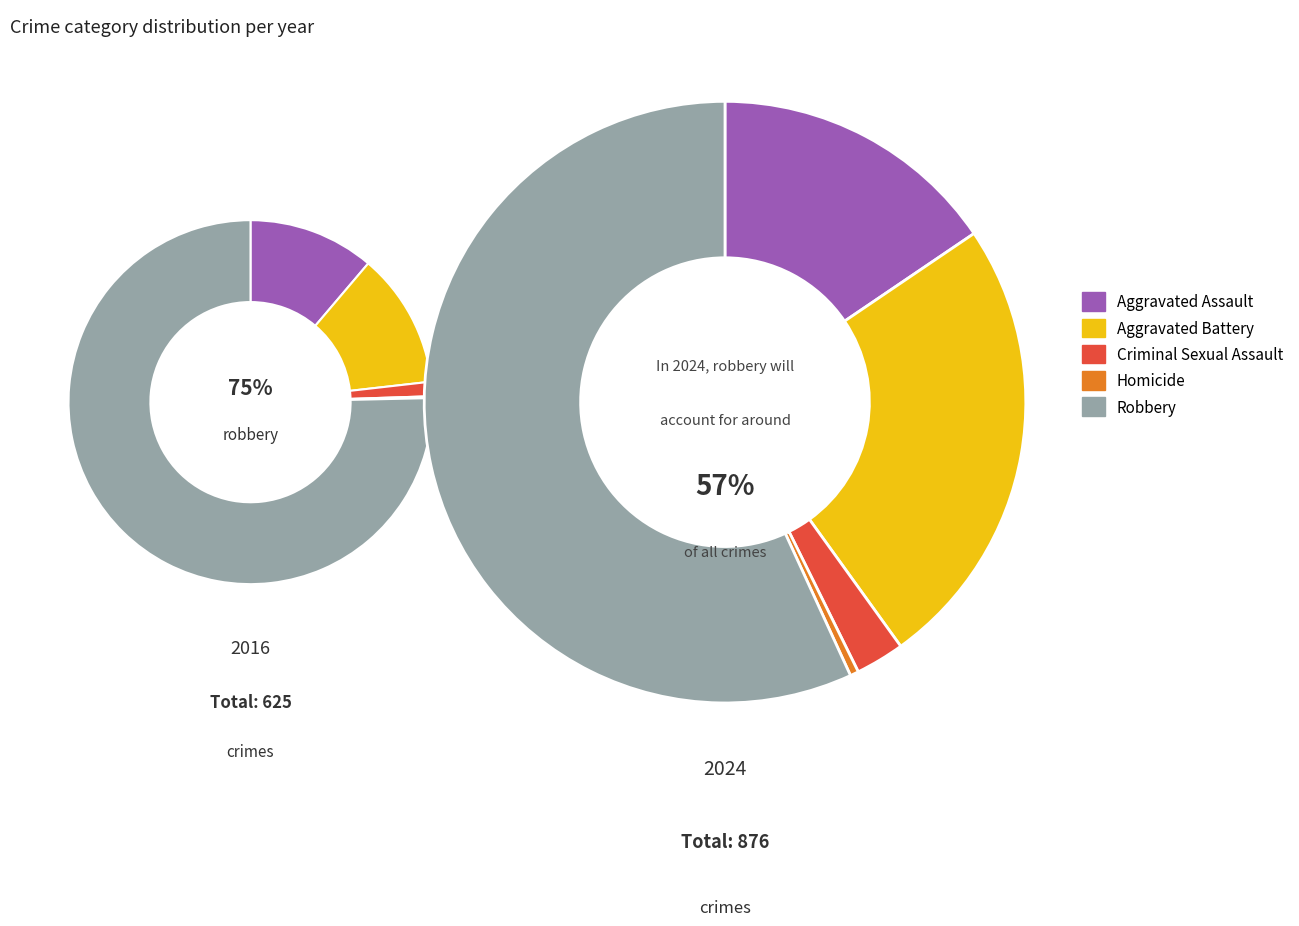

How many slices are in this pie chart?

5